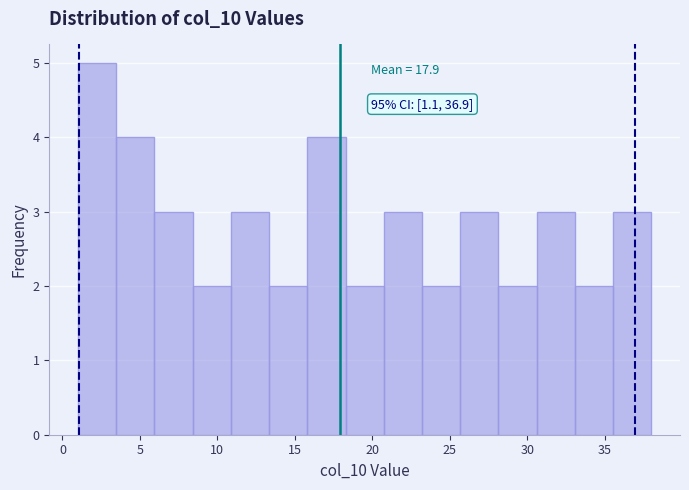

Over which range of the x-axis is the bar tallest?

1.0 to 3.5